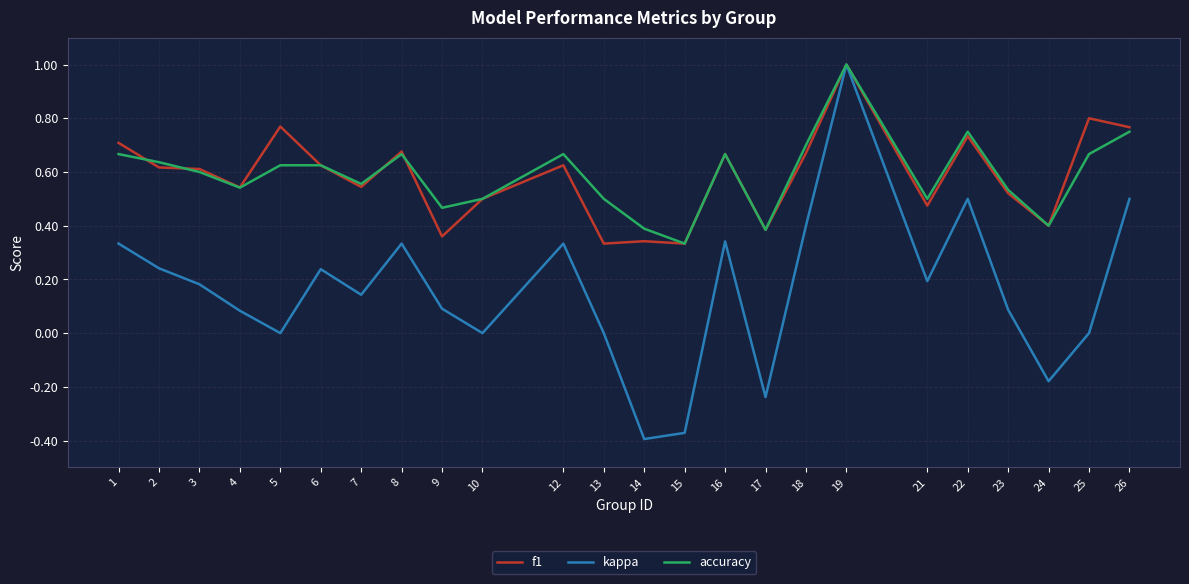

What is the maximum value for f1?

1.0